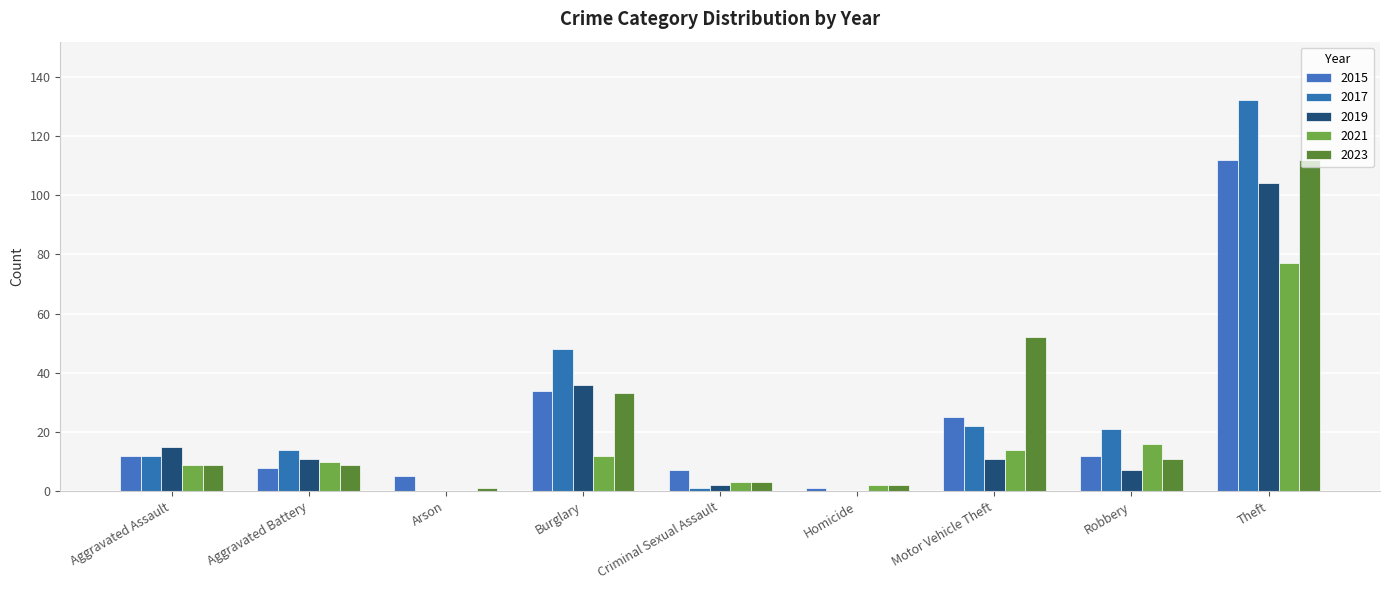

How many groups of bars are there?

9